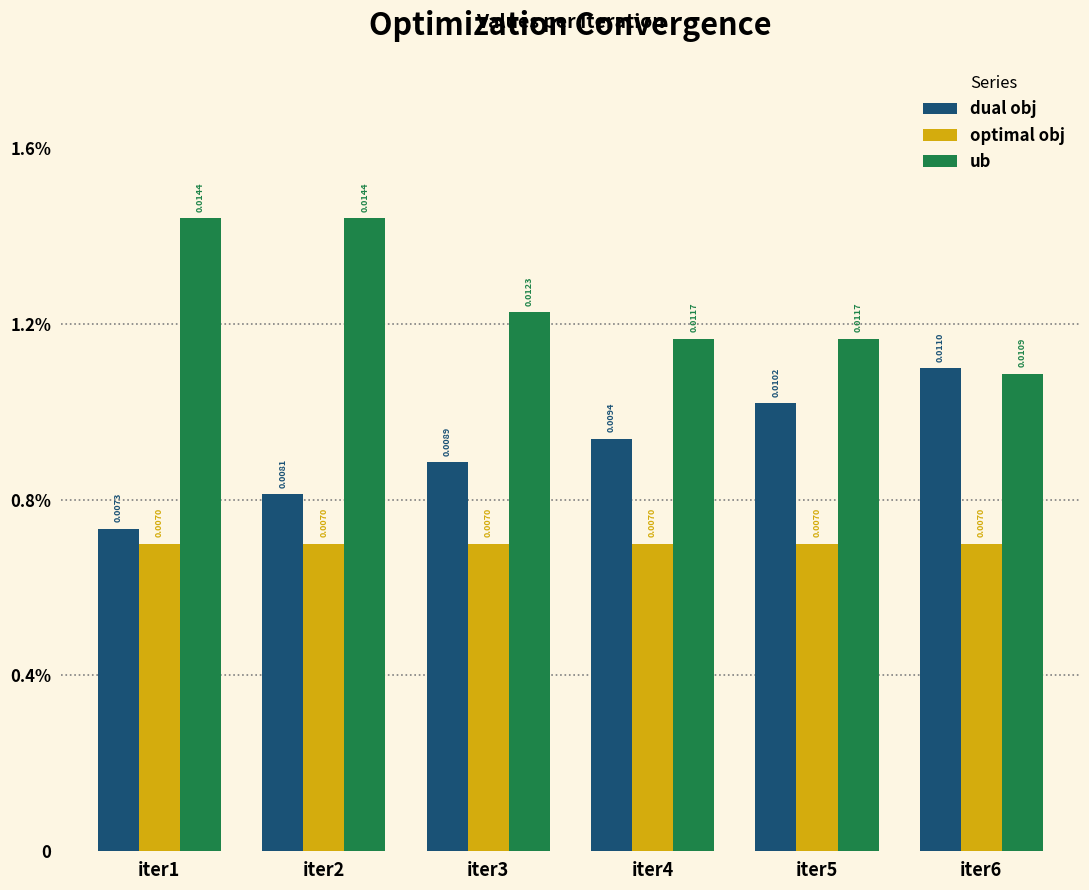

What are all the series names shown in the legend?

dual obj, optimal obj, ub